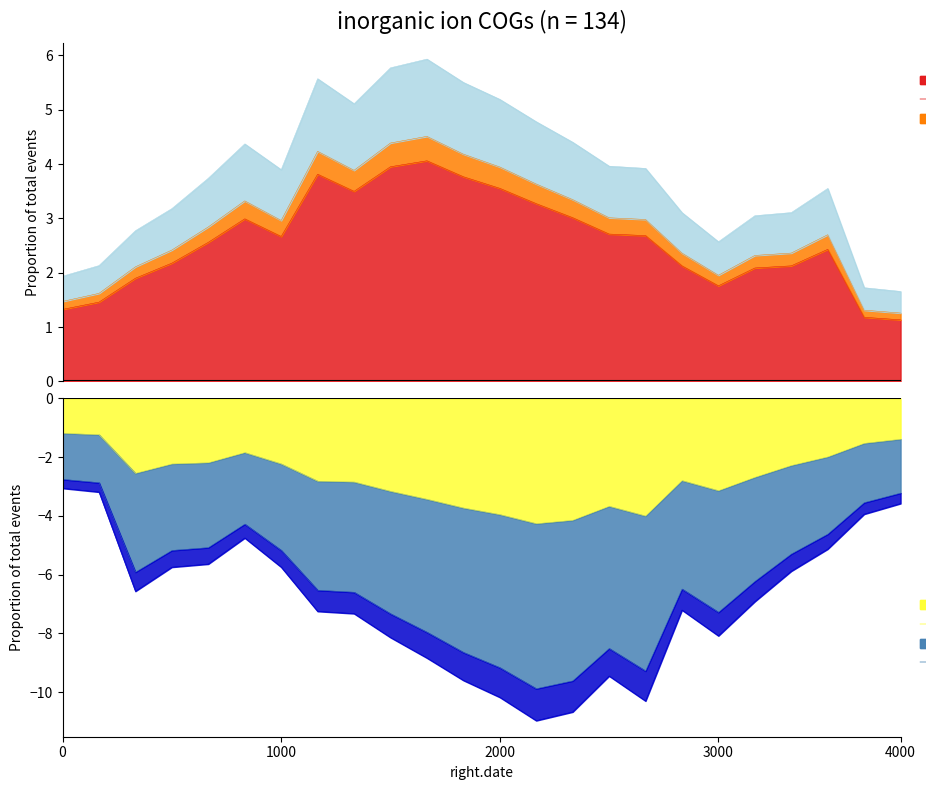

True or false: Node10 has more than 0 interior local peaks.

True